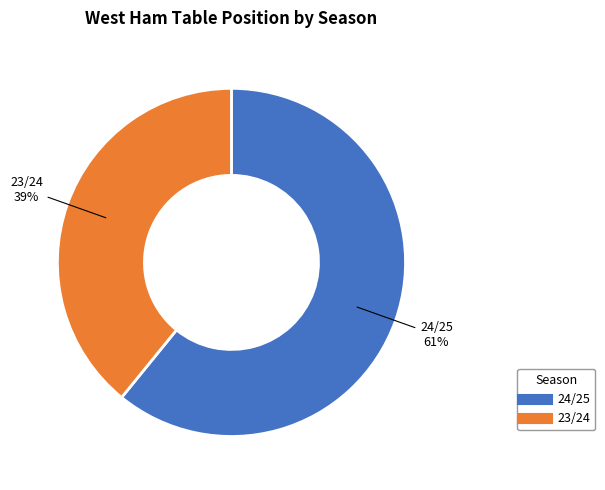

Is the sum of 24/25 and 23/24 greater than half?

Yes